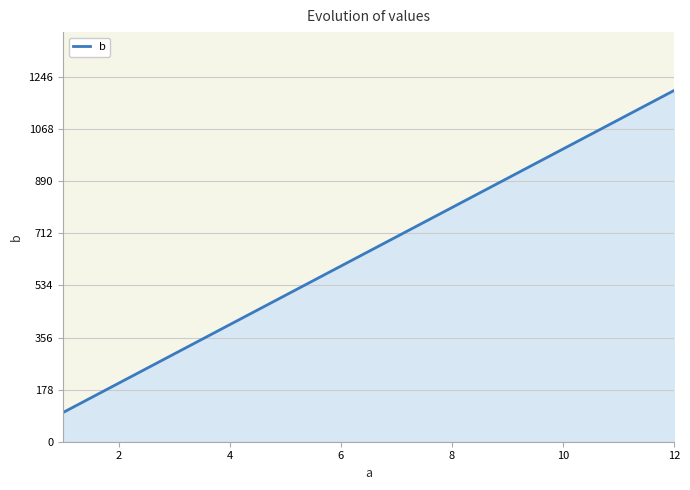

What is the greatest value displayed?

1200